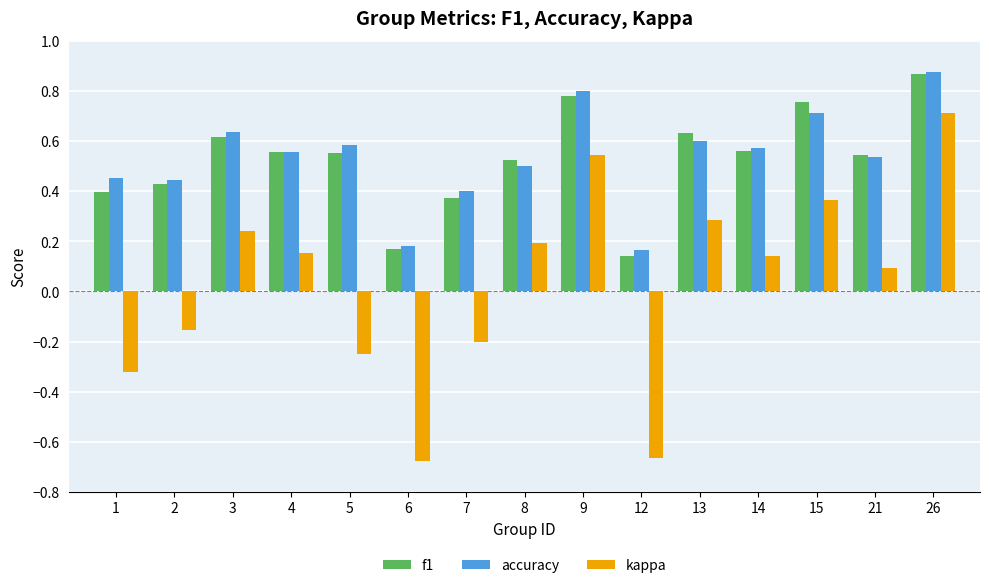

How many negative values does the kappa series have?

6